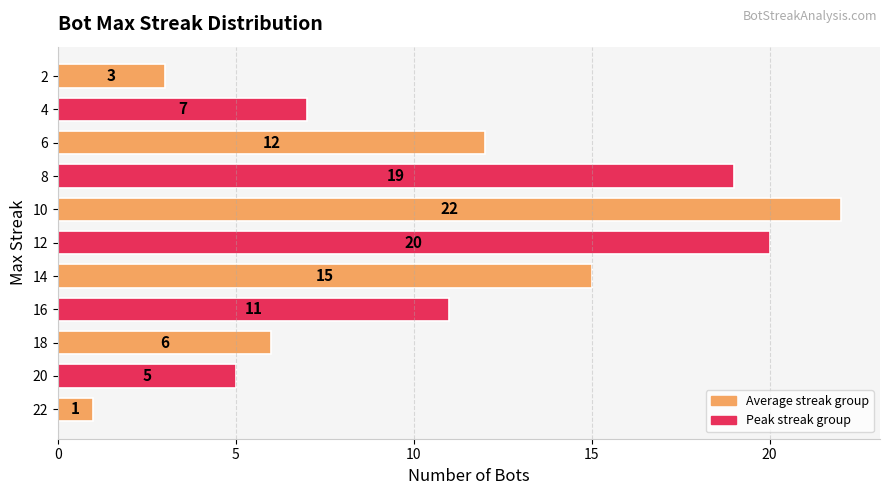

Reading bottom to top, what are all the values shown in this chart?

1	5	6	11	15	20	22	19	12	7	3